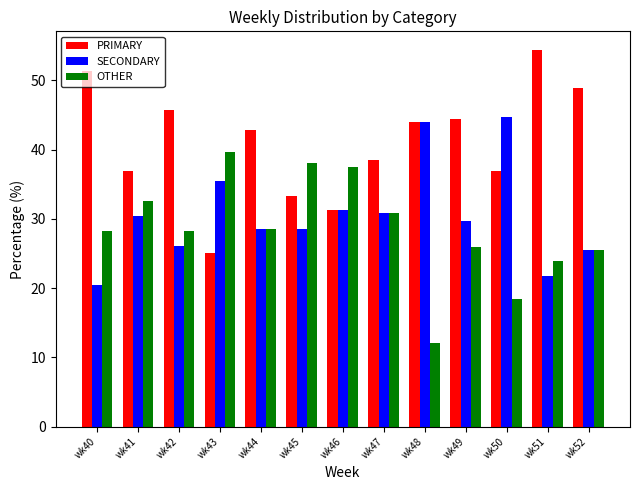

Count the number of categories in the chart.

13